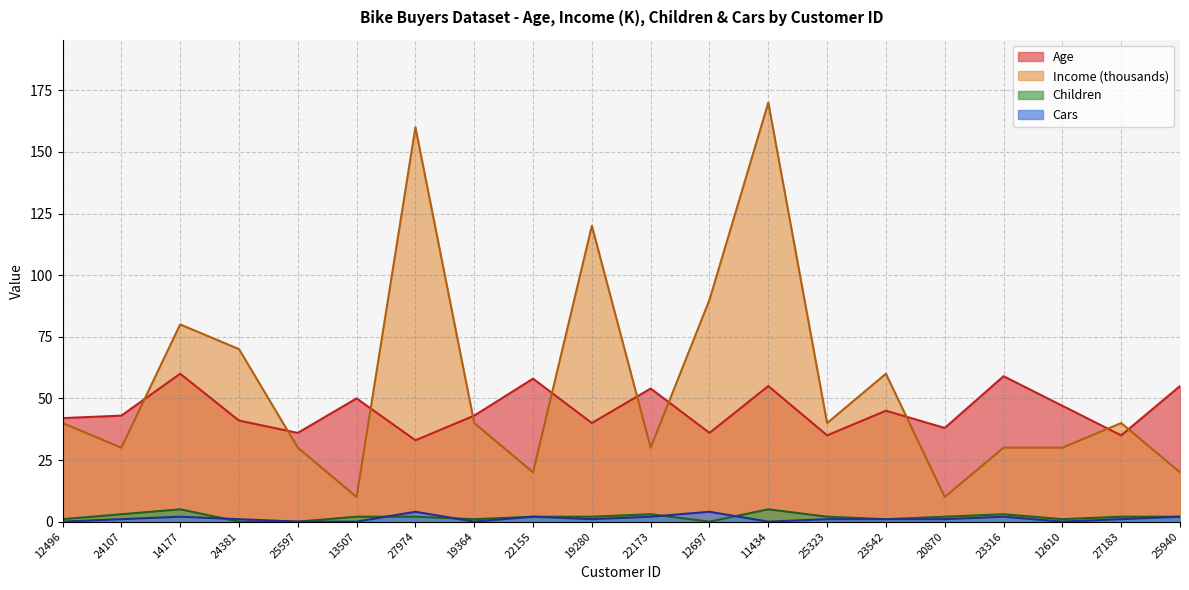

How many lines are shown in the chart?

4